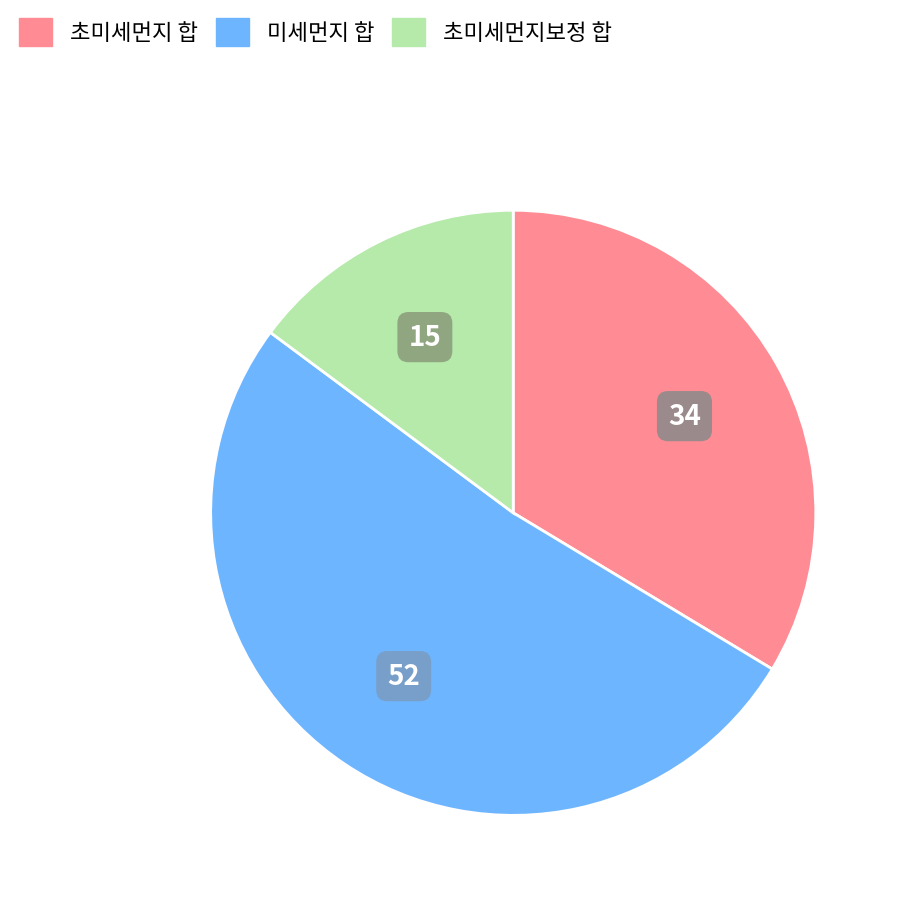

Does 초미세먼지 합 represent more than half of the total?

No